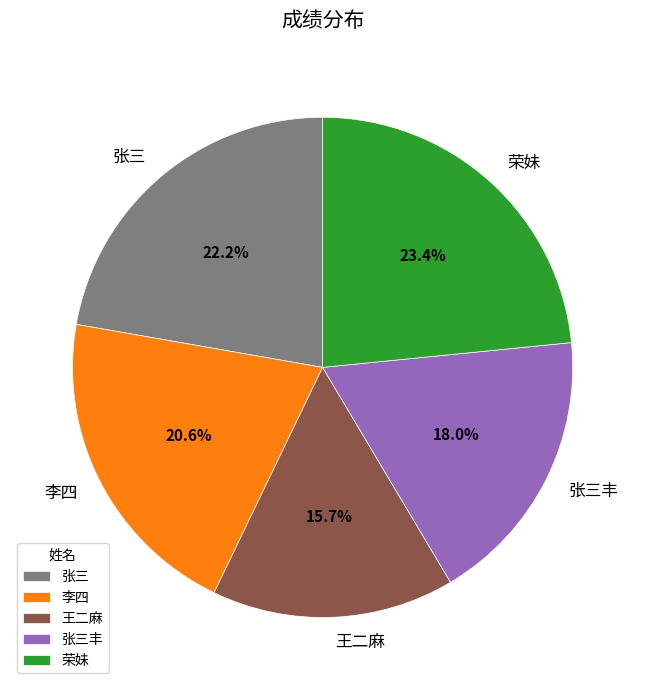

What percentage is NOT represented by 荣妹?

76.6%